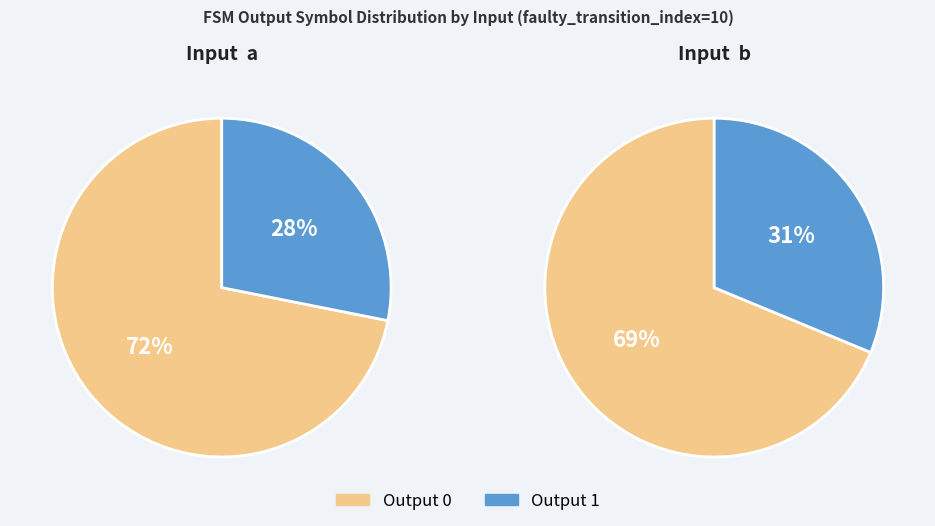

Does 2 account for over 50% of the chart?

No